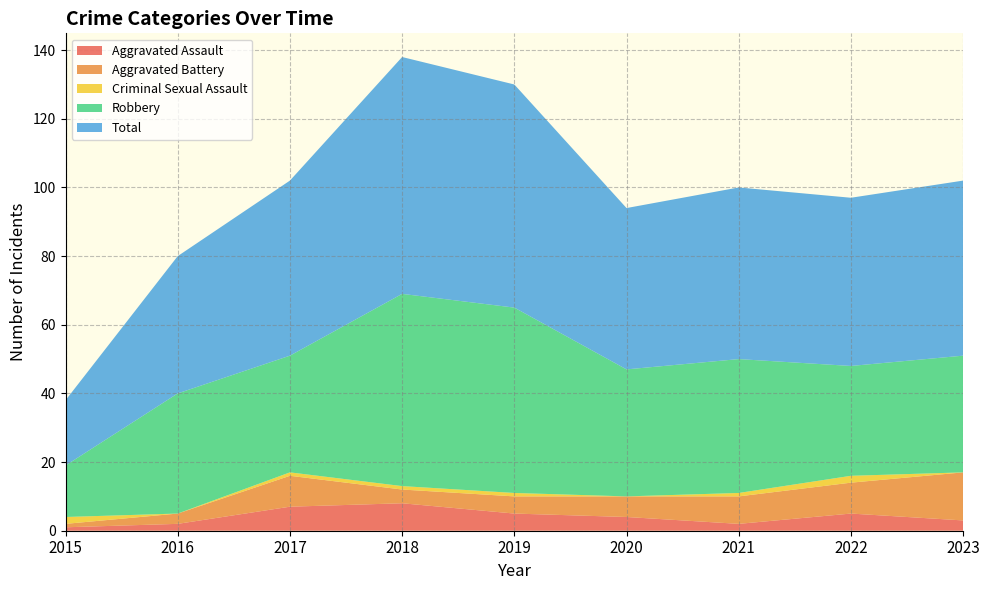

Reading right to left, list all the values displayed in this chart.

Aggravated Assault: 3	5	2	4	5	8	7	2	1
Aggravated Battery: 14	9	8	6	5	4	9	3	1
Criminal Sexual Assault: 0	2	1	0	1	1	1	0	2
Robbery: 34	32	39	37	54	56	34	35	15
Total: 51	49	50	47	65	69	51	40	19